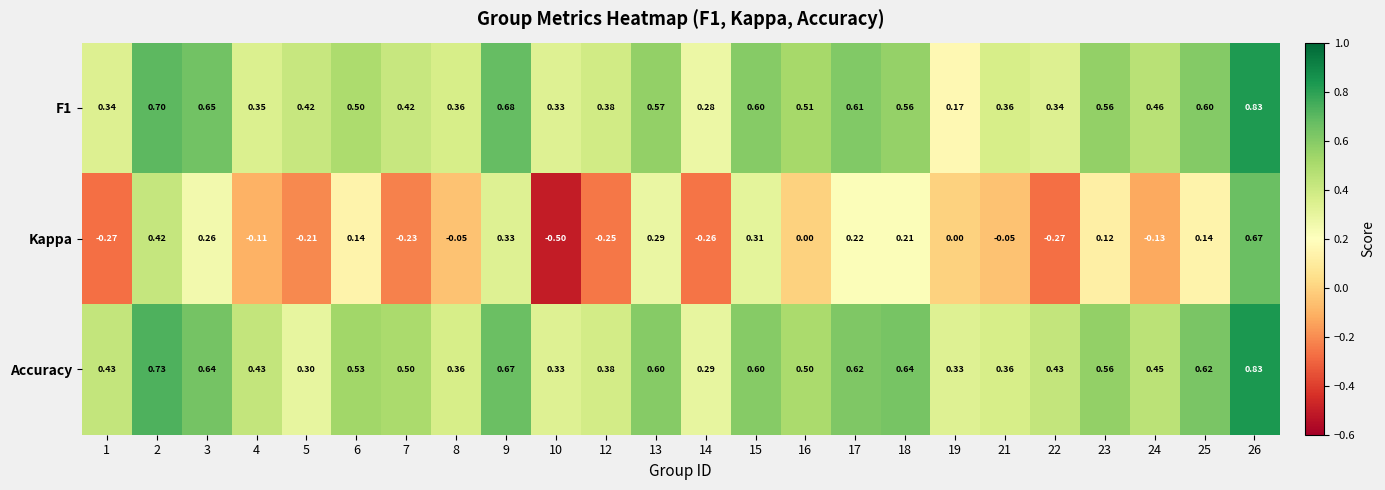

Is the value of Kappa at 17 greater than the value of Accuracy at 15?

No